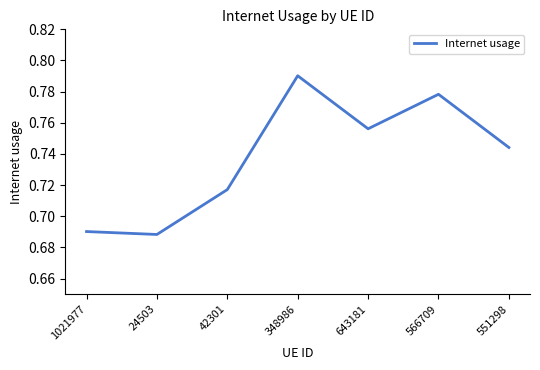

List the labels in order of value, smallest first.

24503, 1021977, 42301, 551298, 643181, 566709, 348986